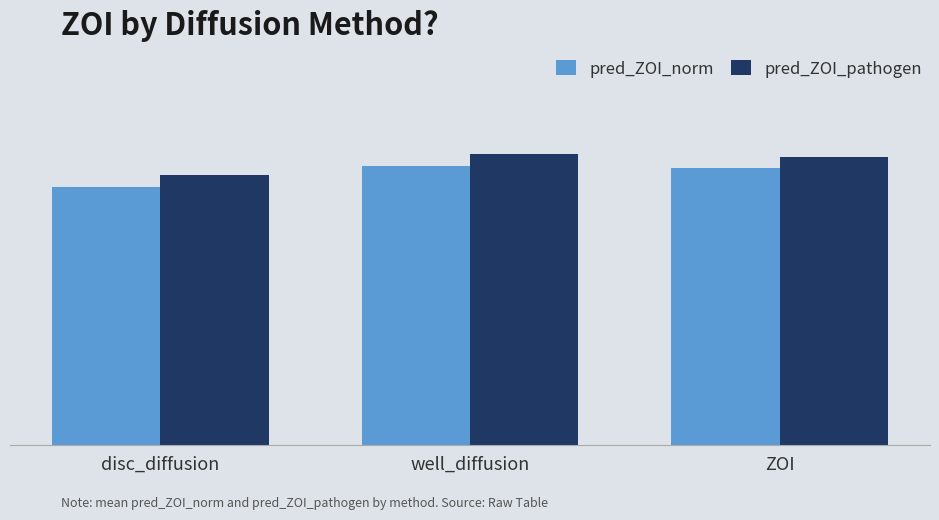

The value of pred_ZOI_pathogen at disc_diffusion is 17.3. True or false?

True